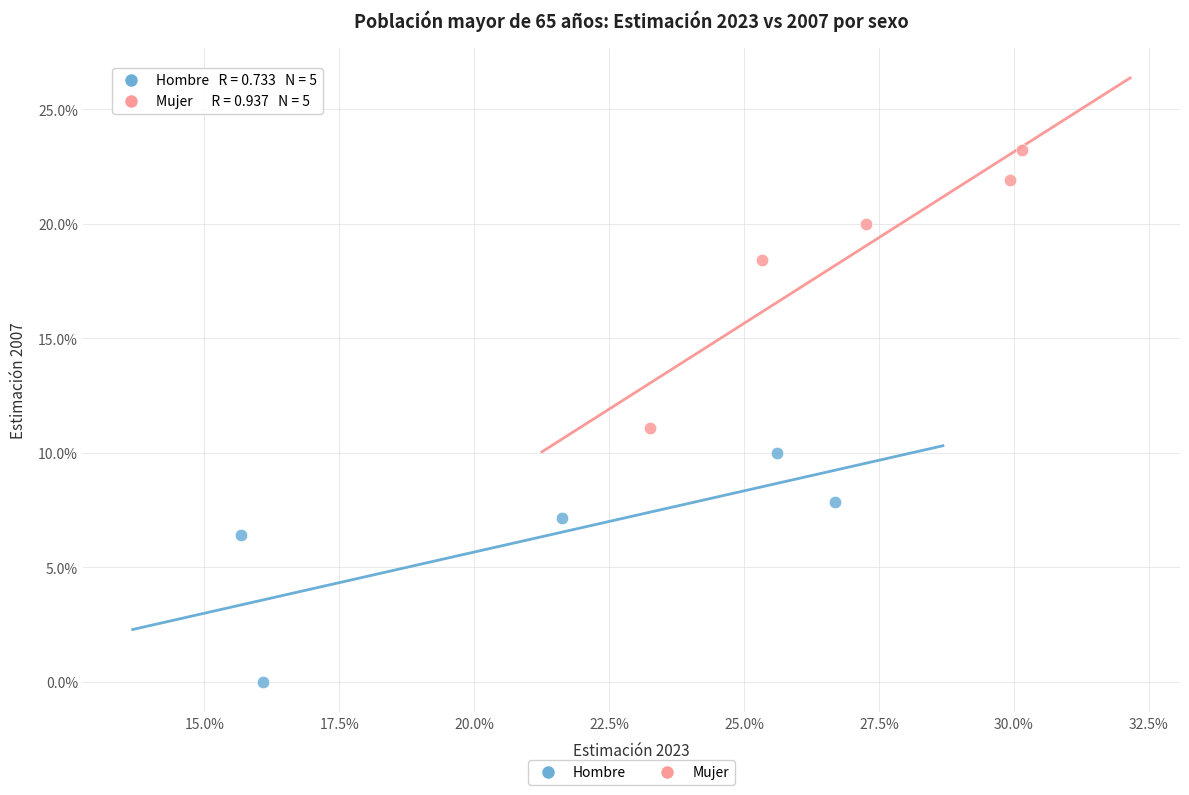

Which series reaches the maximum Y coordinate?

Mujer